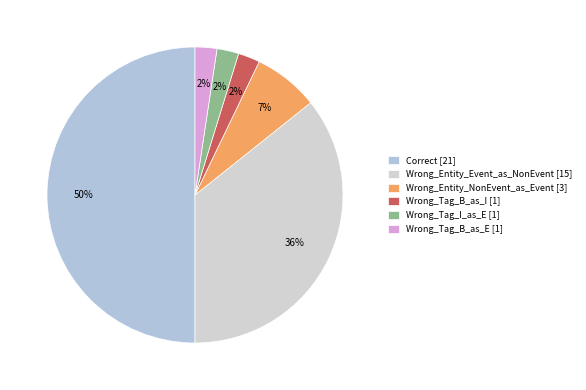

Is the sum of Correct and Wrong_Tag_B_as_E greater than half?

Yes